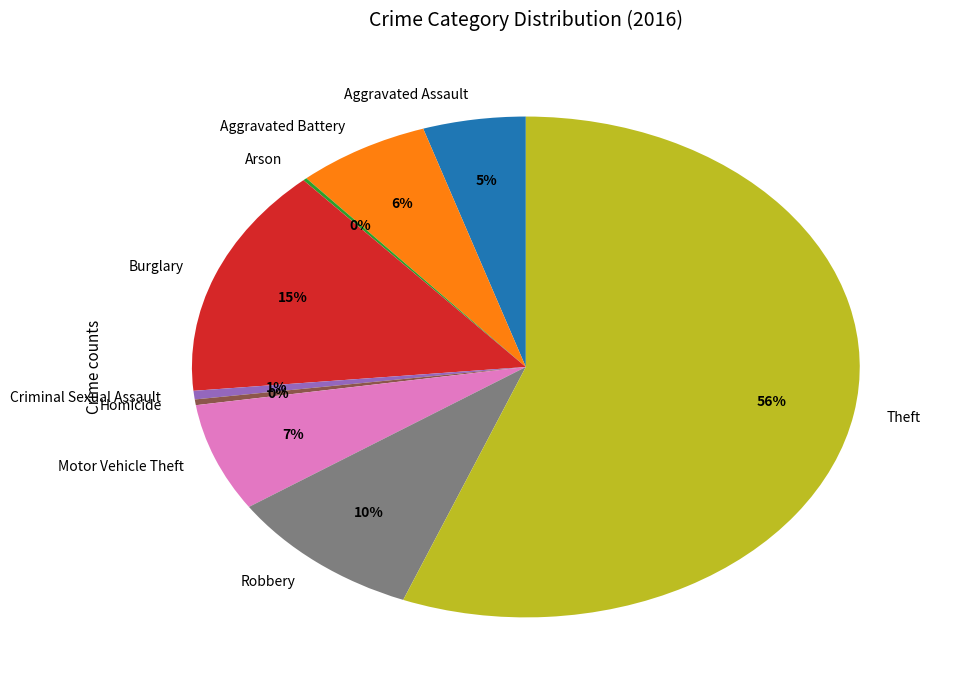

Is it true that Robbery is 18% of the pie?

False